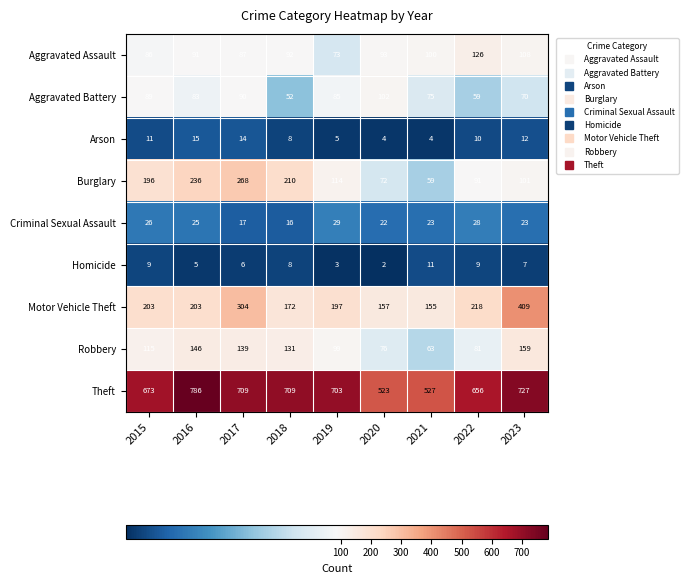

What is the difference between the Aggravated Assault values at 2021 and 2015?

14